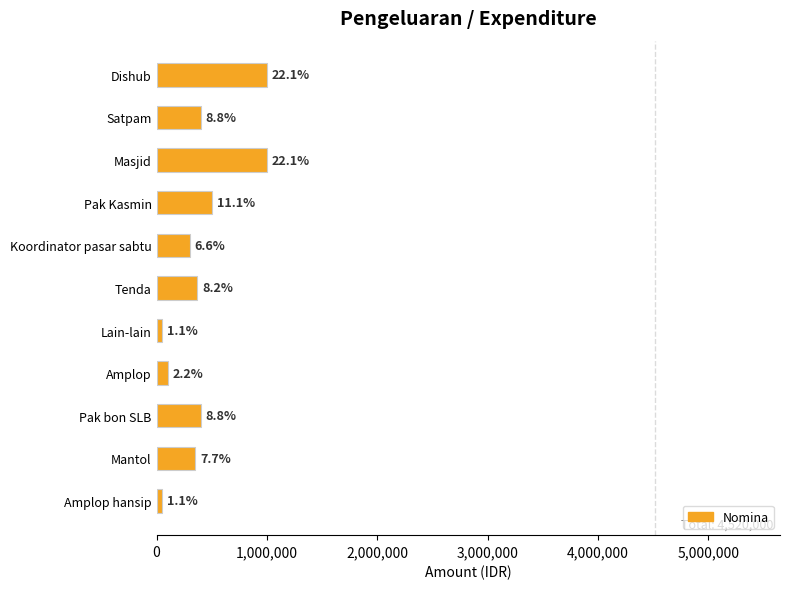

How many bars are there in total?

11